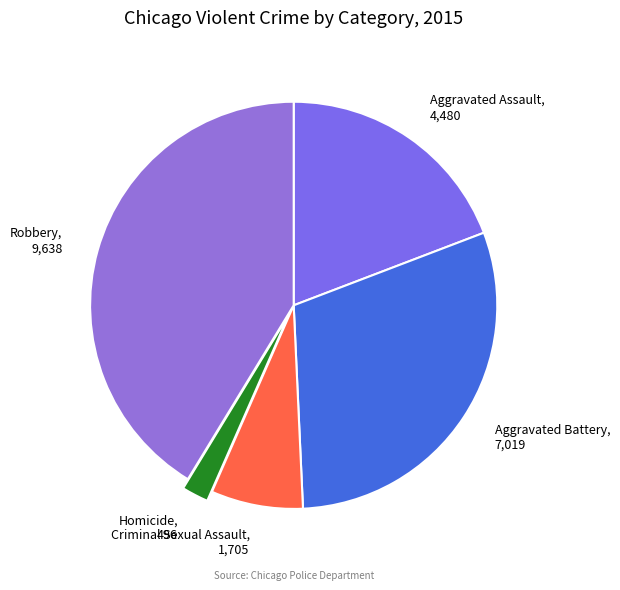

Rank the categories by value from lowest to highest.

Homicide, Criminal Sexual Assault, Aggravated Assault, Aggravated Battery, Robbery